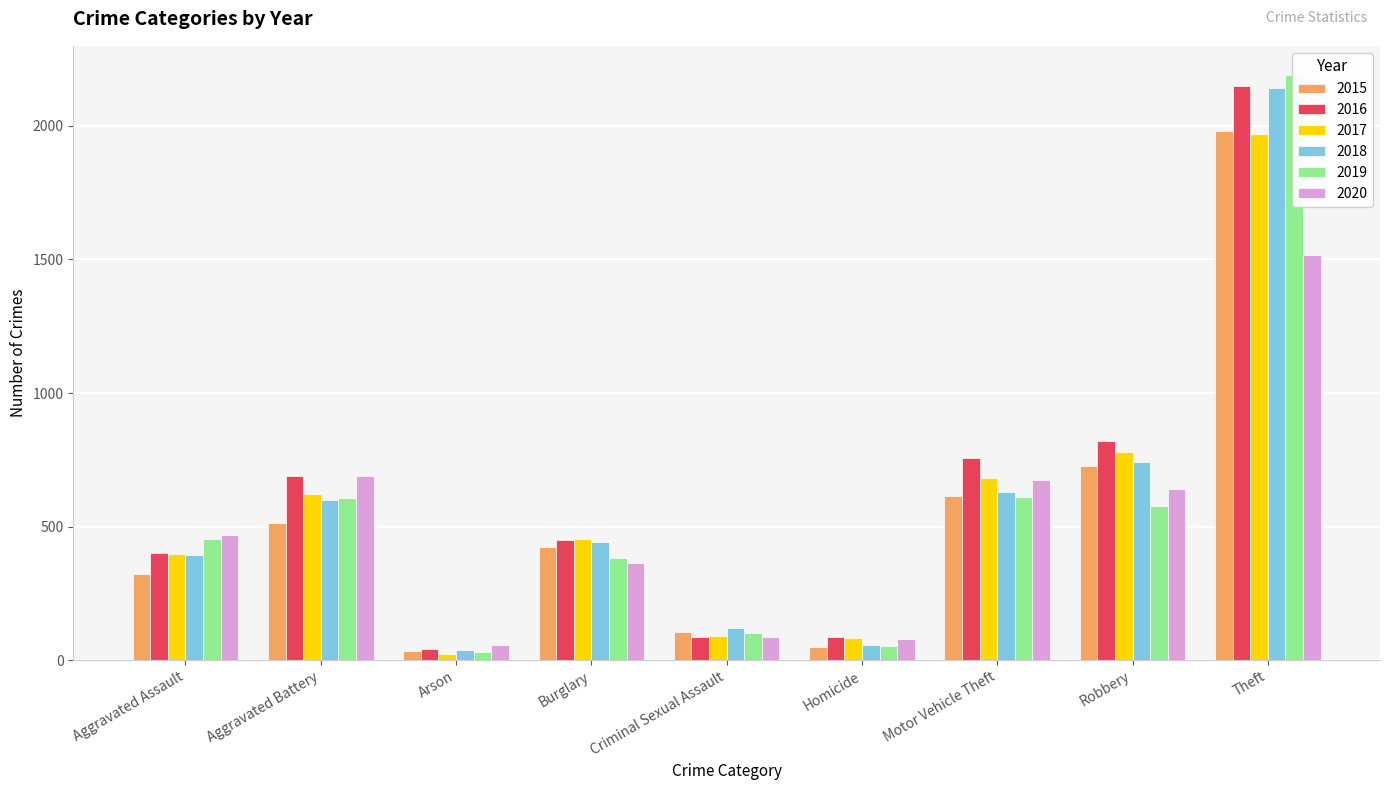

What is the difference between the maximum and minimum values in the 2020 series?

1463